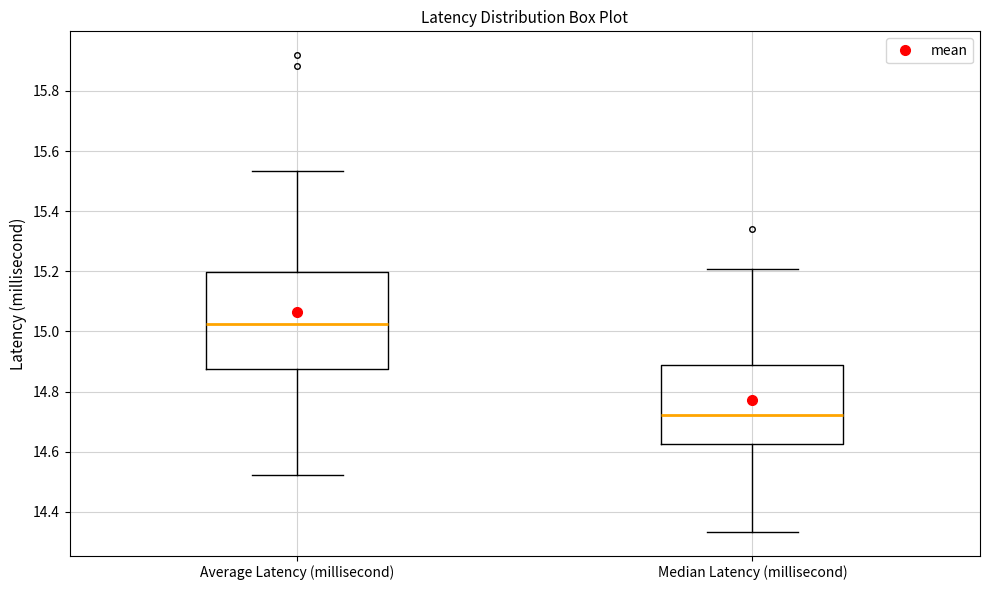

Reading left to right, read every box against the y-axis: the position of its median line, the range the box covers, and the ends of its whiskers. The values are not printed on the chart, so give them approximately, as read against the axis.

Average Latency (millisecond): median 15.02, box 14.88 to 15.20, whiskers 14.52 to 15.54
Median Latency (millisecond): median 14.72, box 14.62 to 14.88, whiskers 14.34 to 15.20